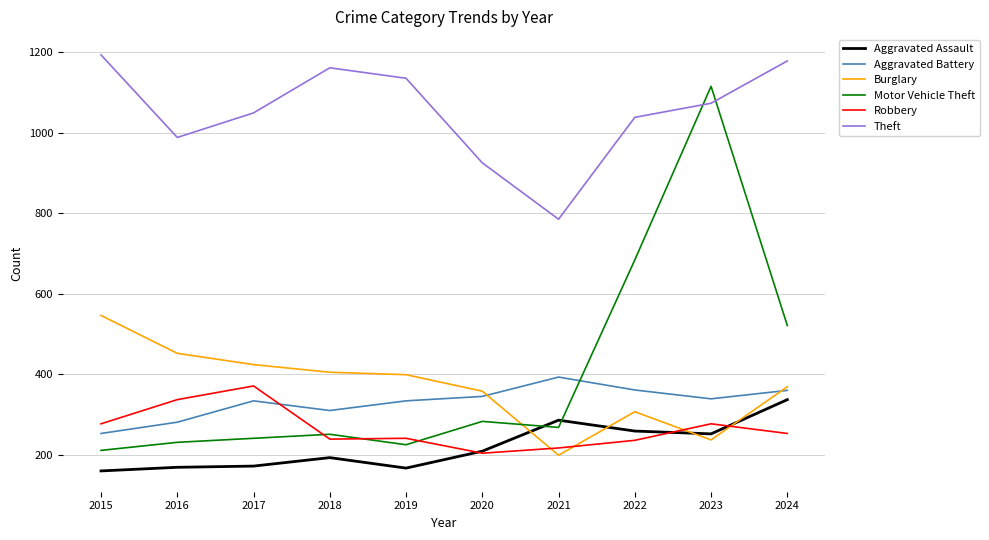

What is the sum of the Theft values at 2023 and 2019?

2208